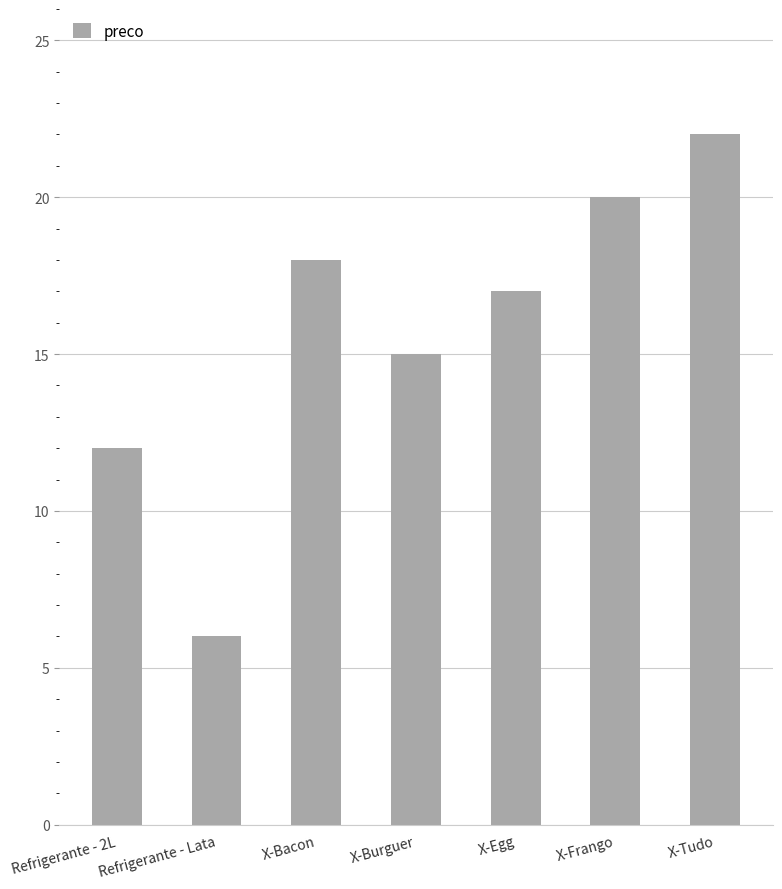

The chart shows a value of 6 at Refrigerante - Lata. True or false?

True